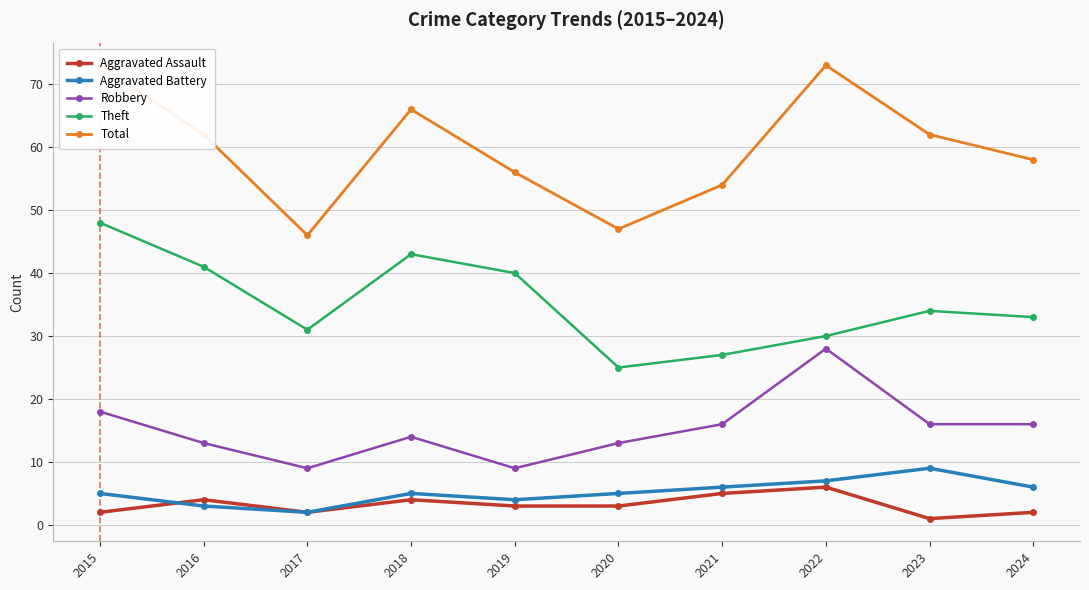

True or false: Theft and Total intersect in this chart.

False